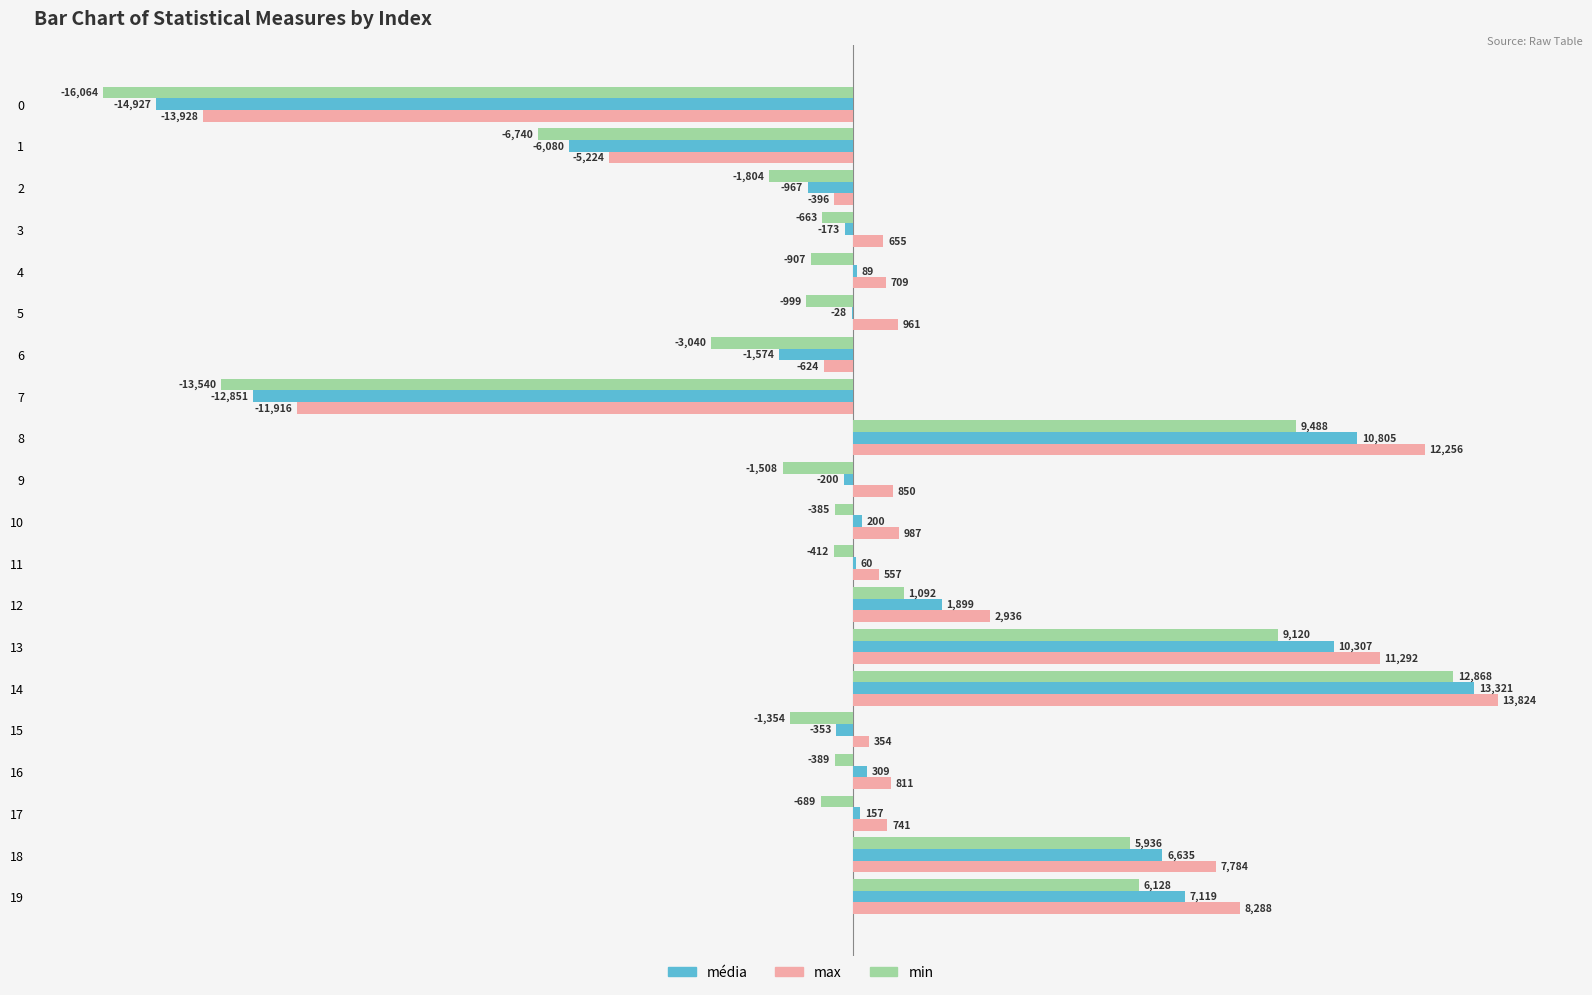

Which series has the largest total across all categories?

max